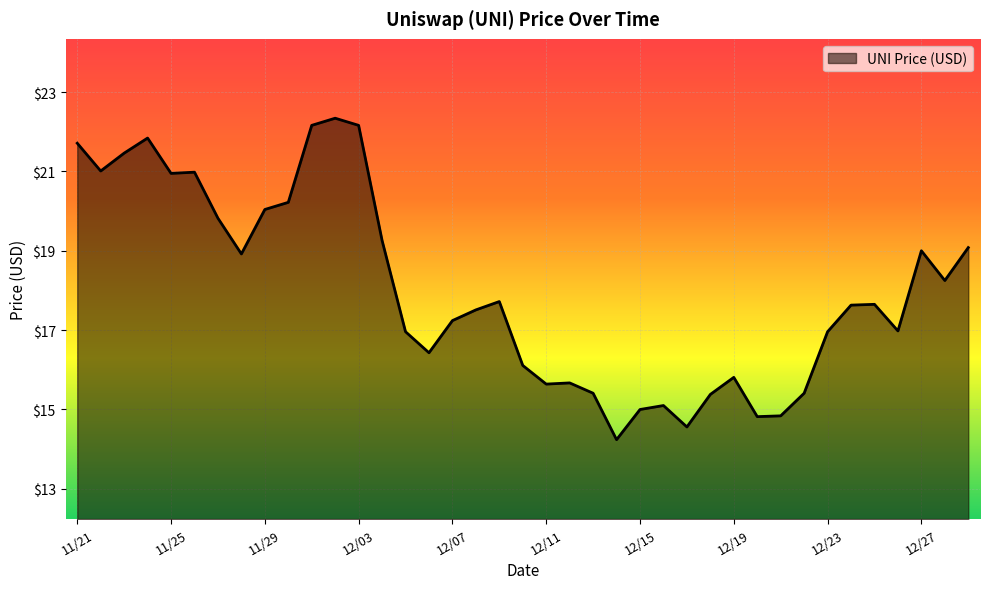

What is the maximum value shown in the chart?

22.3